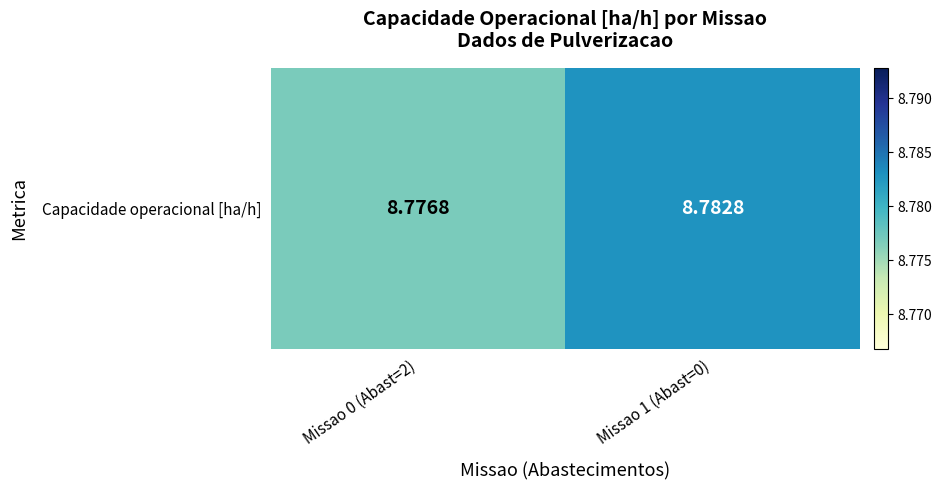

Count the number of categories in the chart.

2